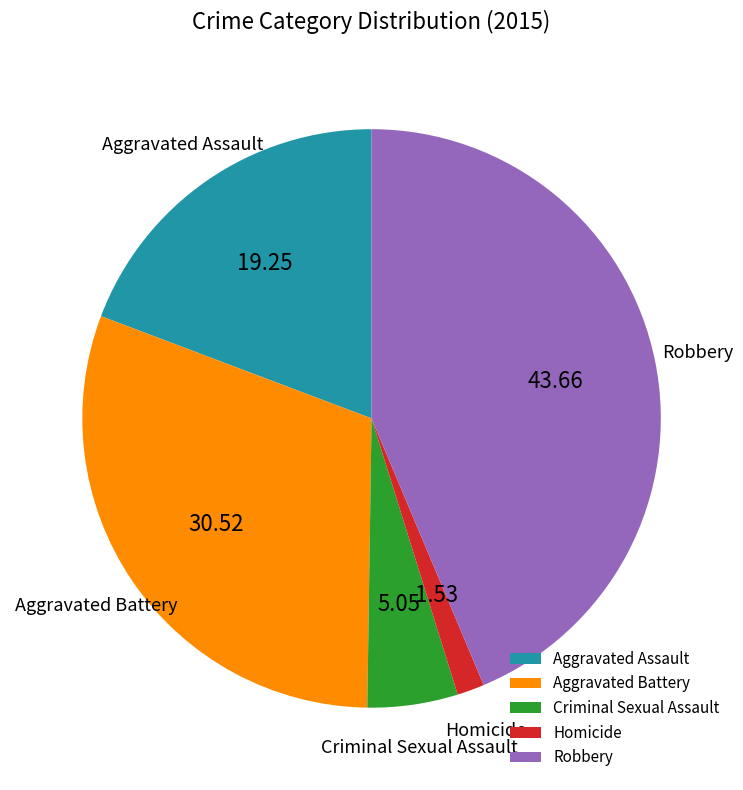

The Aggravated Assault slice represents 19% of the pie. True or false?

True